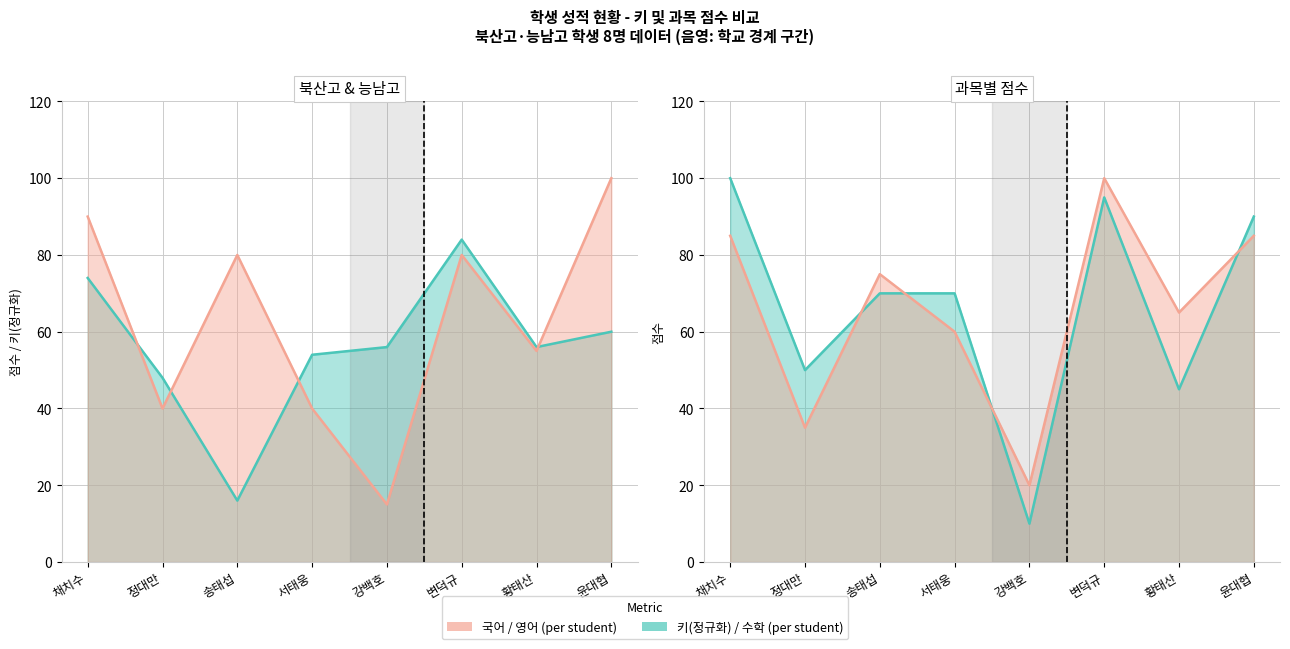

The value of 국어 at 변덕규 is 117.3. True or false?

False